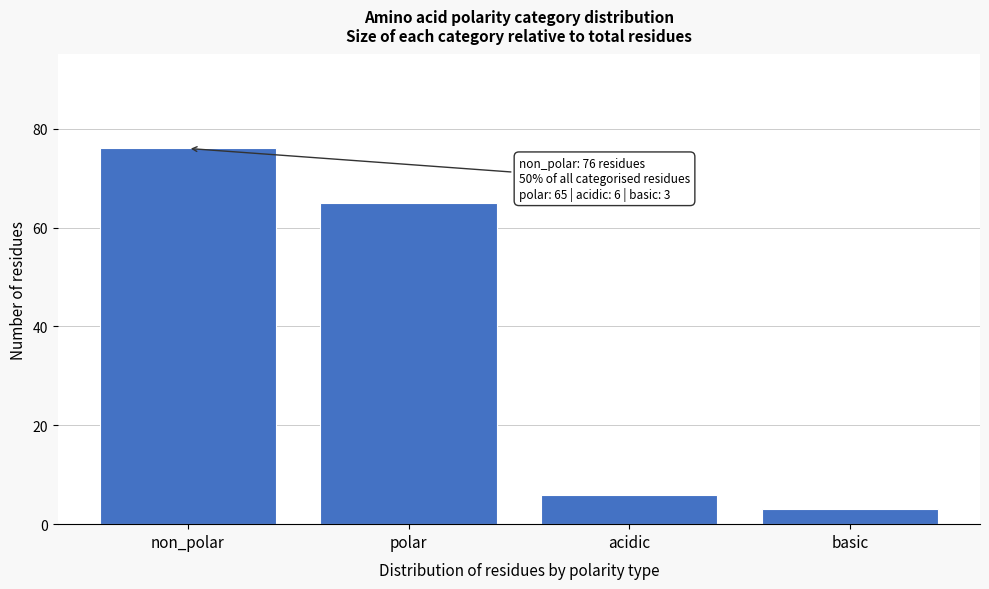

Reading right to left, transcribe all the data shown in this chart.

3	6	65	76